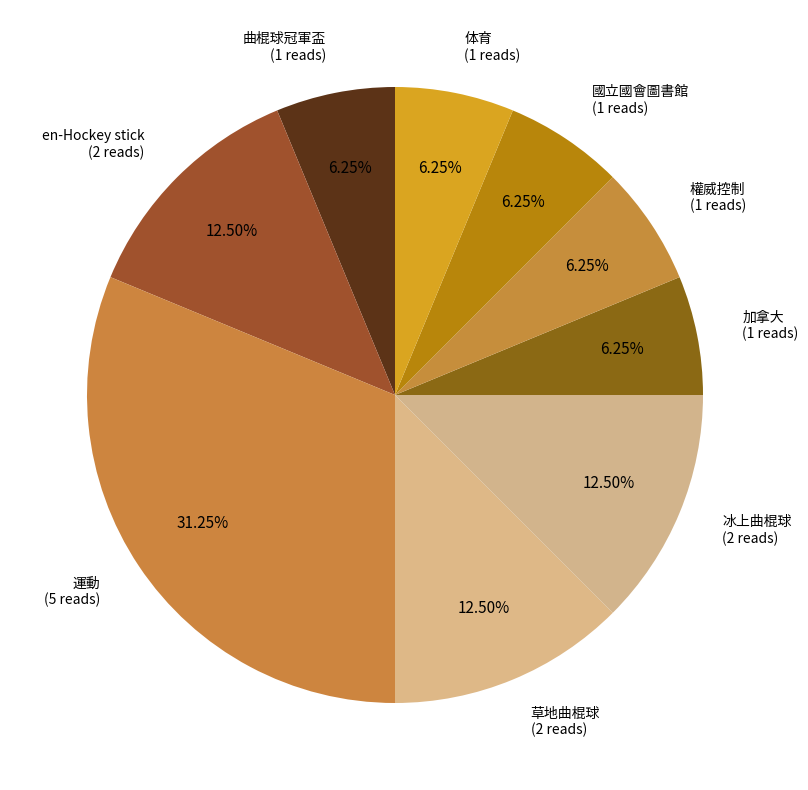

What percentage is the 体育 slice, to the nearest percent?

6%